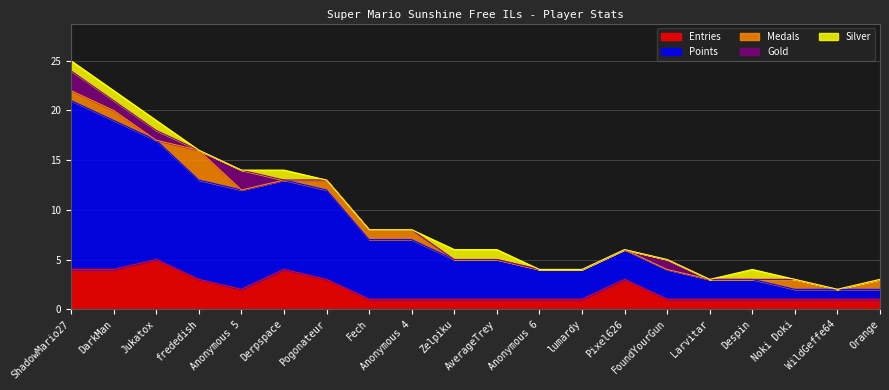

How many lines are shown in the chart?

5